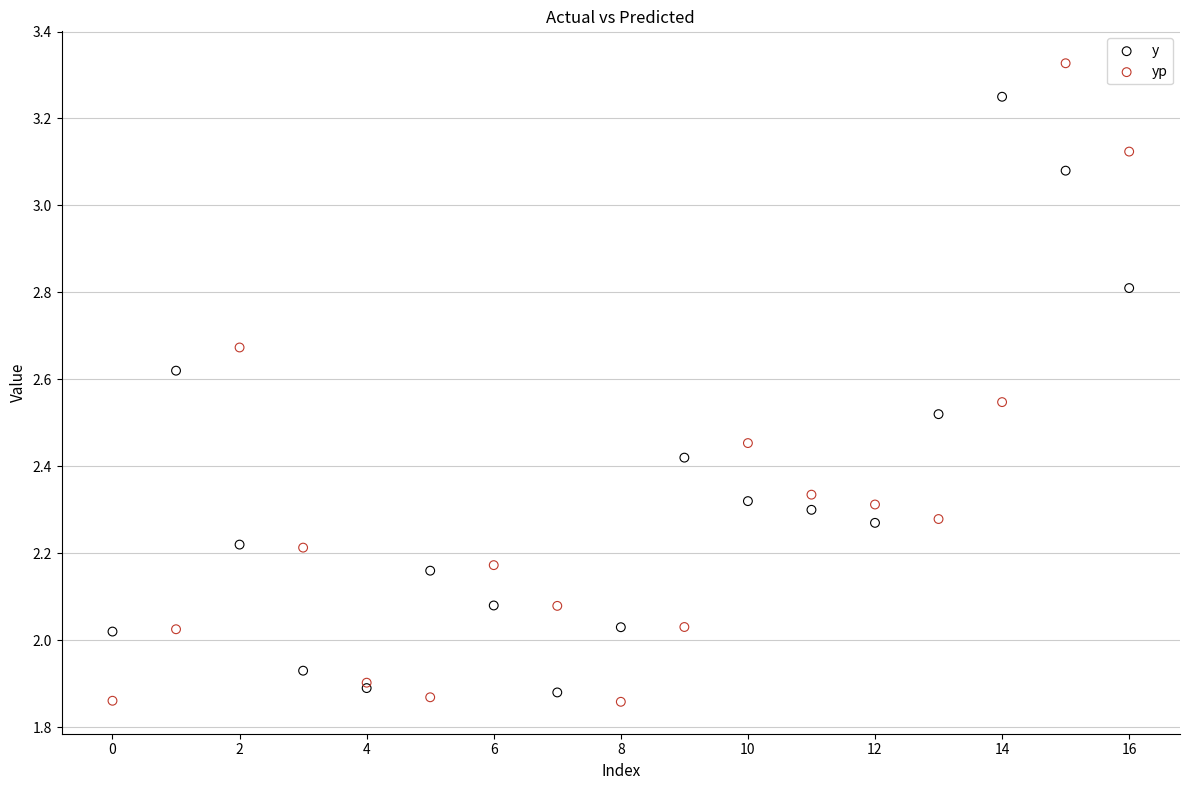

Which series has the largest Y range (max minus min)?

yp